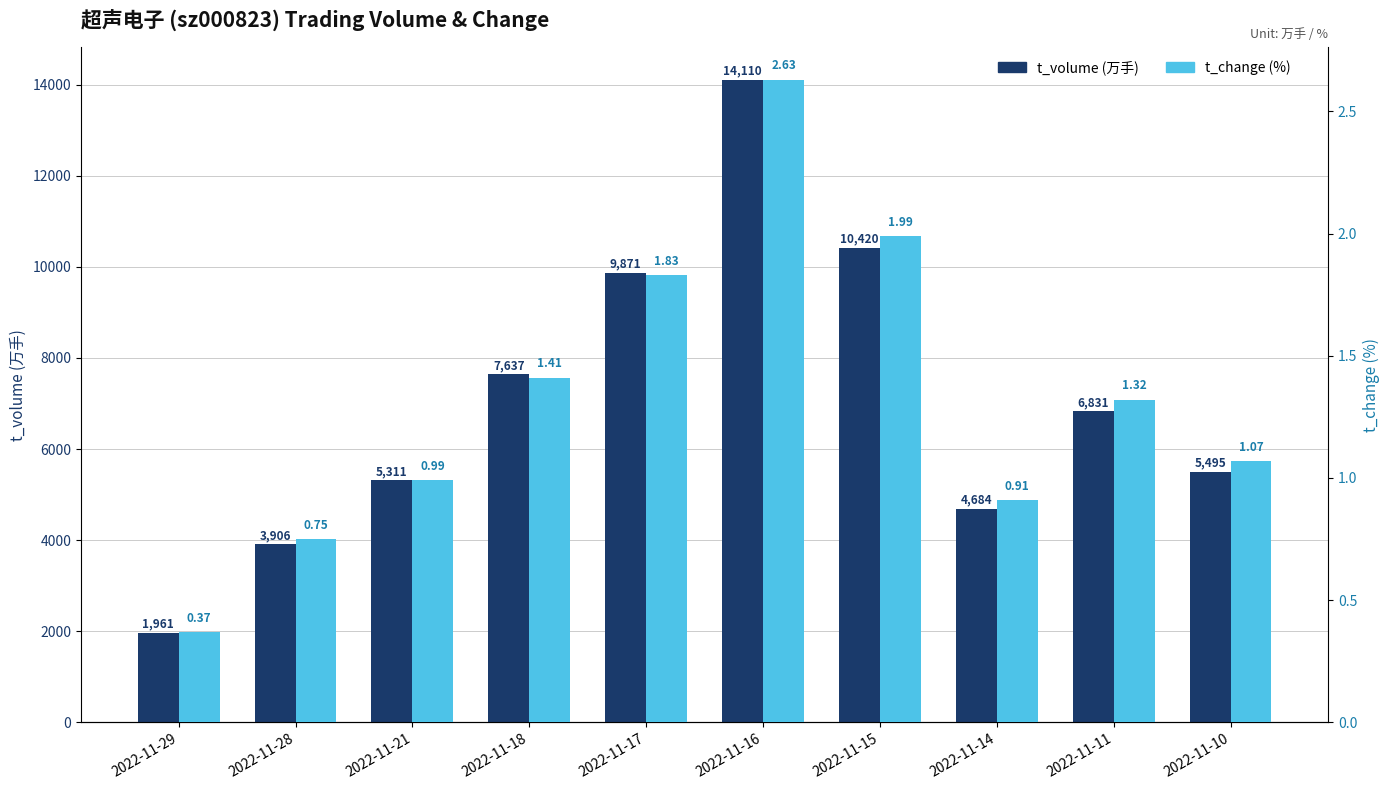

What value does the t_change series have at 2022-11-10?

1.1